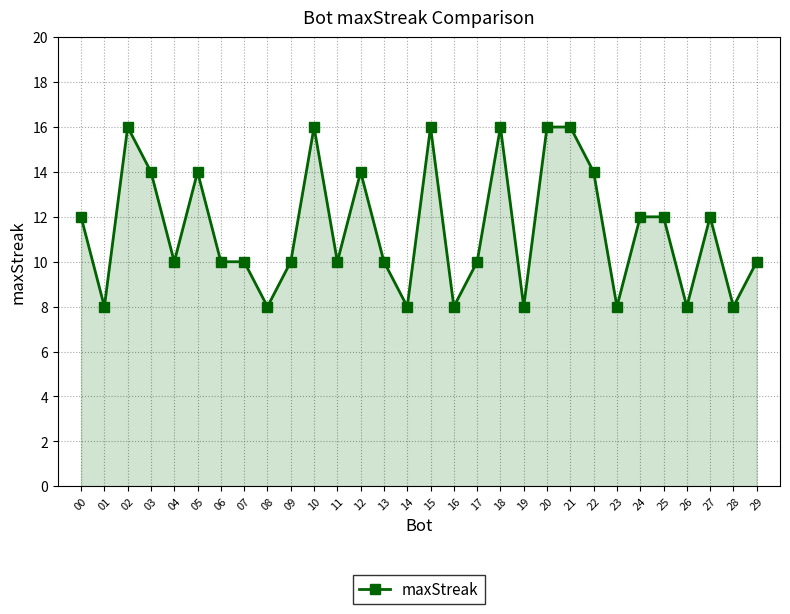

Reading left to right, list all the values displayed in this chart.

12	8	16	14	10	14	10	10	8	10	16	10	14	10	8	16	8	10	16	8	16	16	14	8	12	12	8	12	8	10